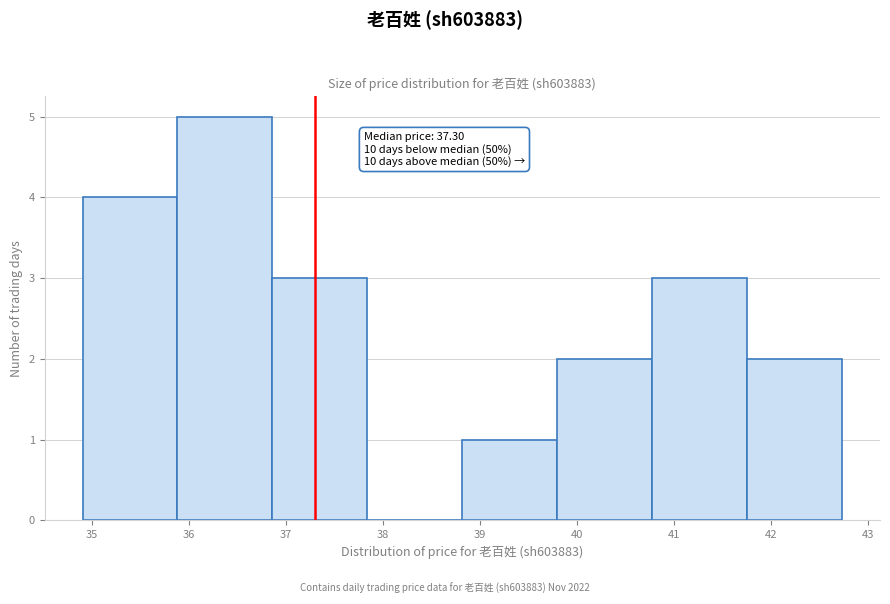

Over which range of the x-axis is the bar tallest?

35.9 to 36.9